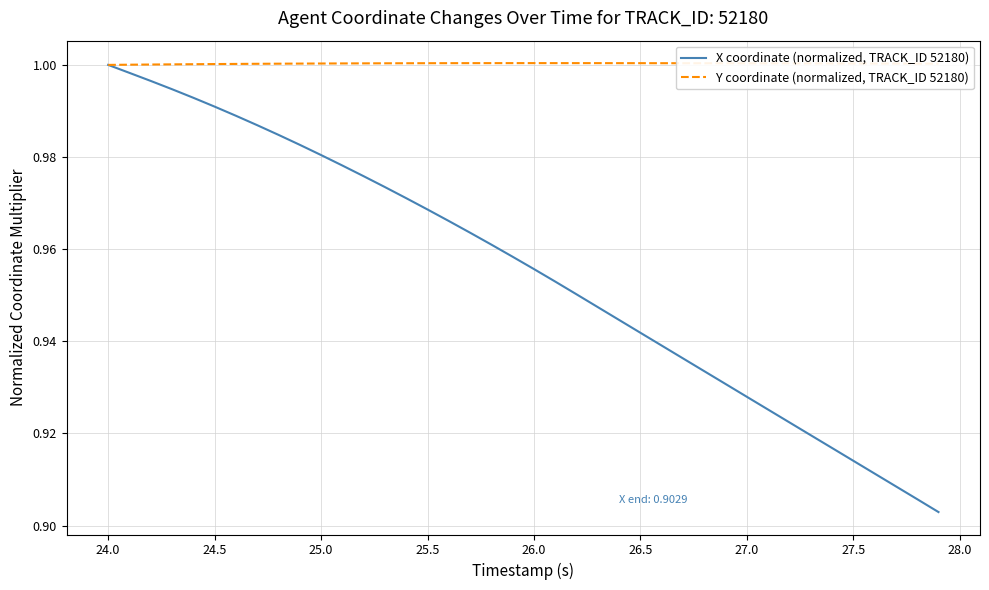

Rank the series by their maximum value, from highest to lowest.

Y coordinate (normalized, TRACK_ID 52180), X coordinate (normalized, TRACK_ID 52180)